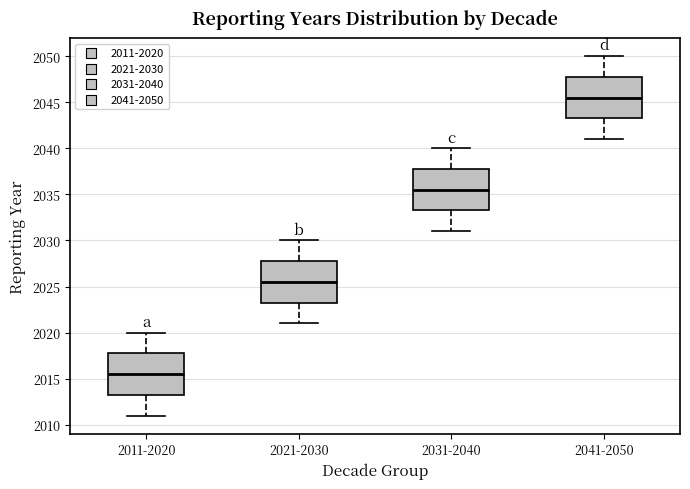

Which box has the highest median line?

2041-2050